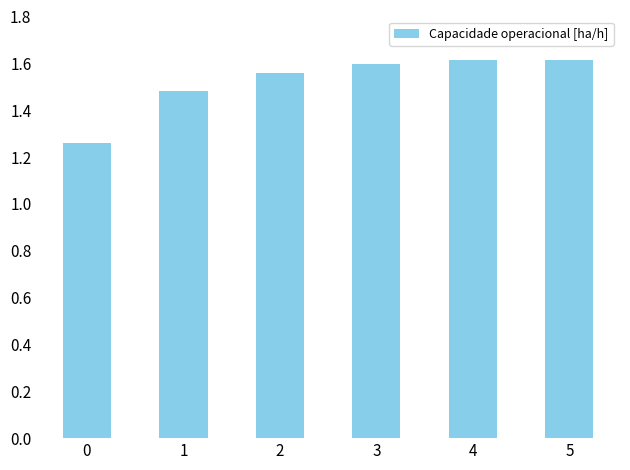

The value at 3 is 0.6. True or false?

False